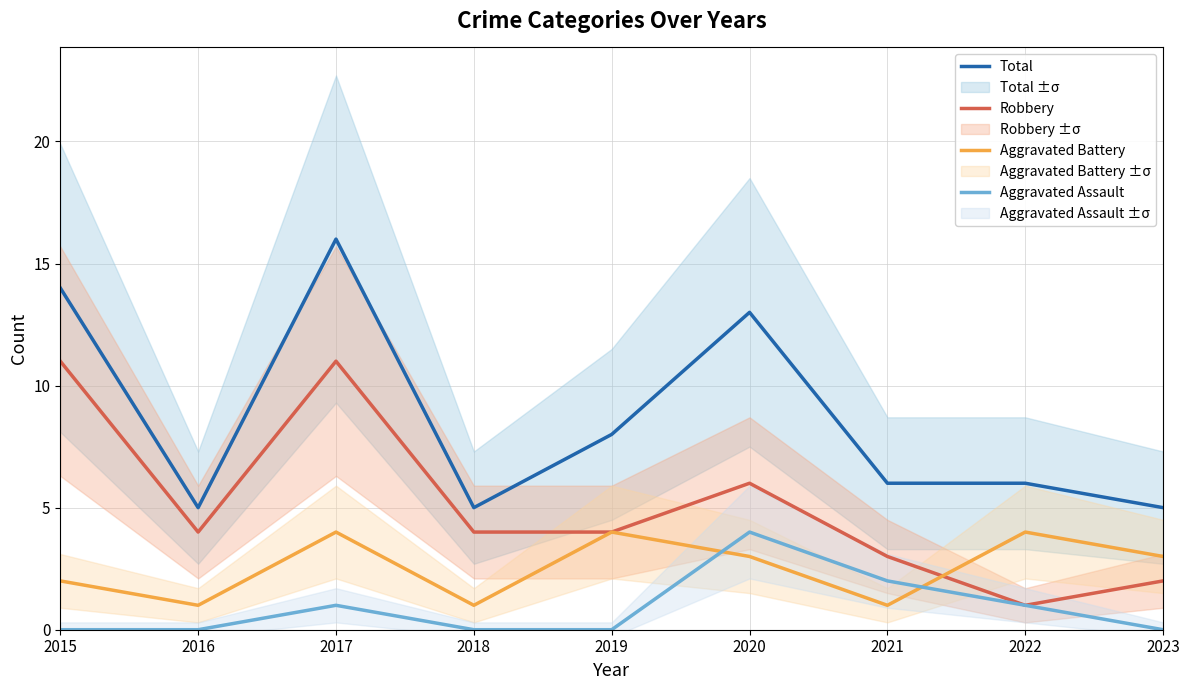

At which category is the sum across all series the highest?

2017